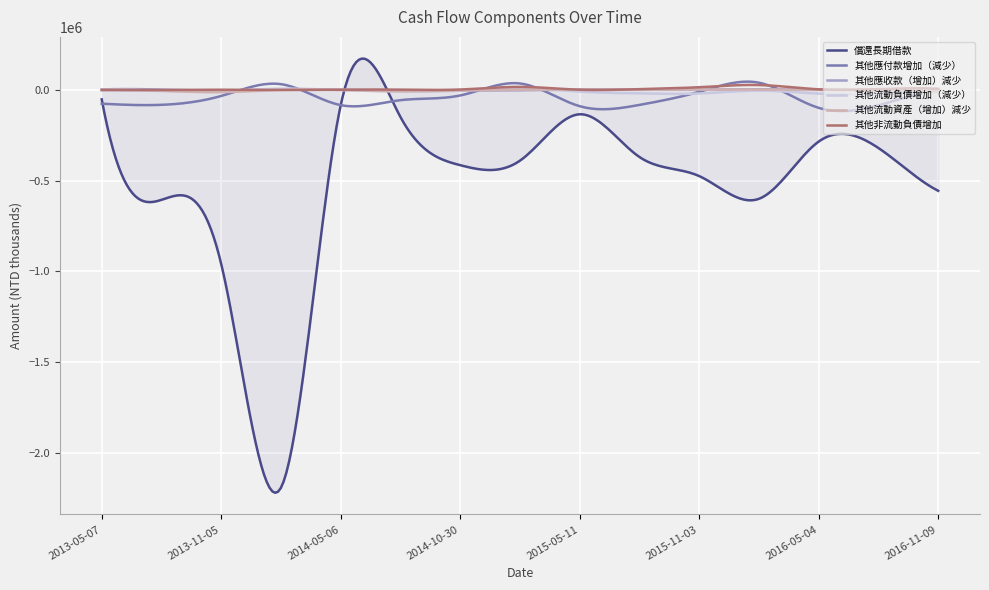

What is the smallest value displayed?

-2218139.6